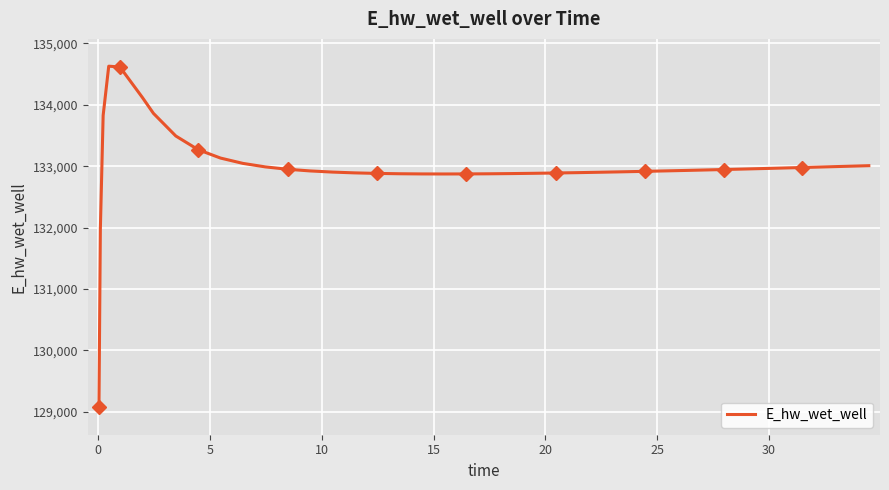

What is the lowest value of the E_hw_wet_well series?

129070.3